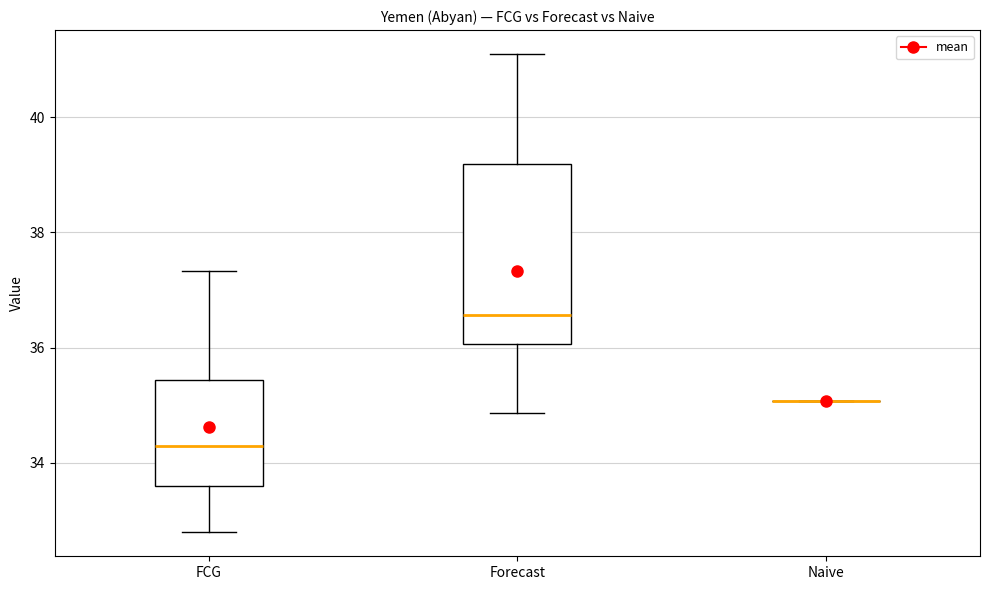

Reading left to right, transcribe this box plot: for each box, give where its median line is, the range the box spans, and where its two whiskers end, as read against the y-axis. The values are not printed on the chart, so give them approximately, as read against the axis.

FCG: median 34.2, box 33.6 to 35.4, whiskers 32.8 to 37.4
Forecast: median 36.6, box 36.0 to 39.2, whiskers 34.8 to 41.0
Naive: box collapsed to a line at 35.0, whiskers 35.0 to 35.0